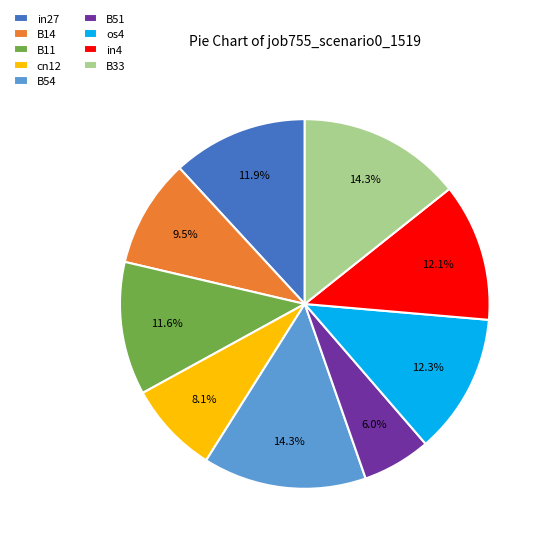

Which has a higher value, cn12 or os4?

os4